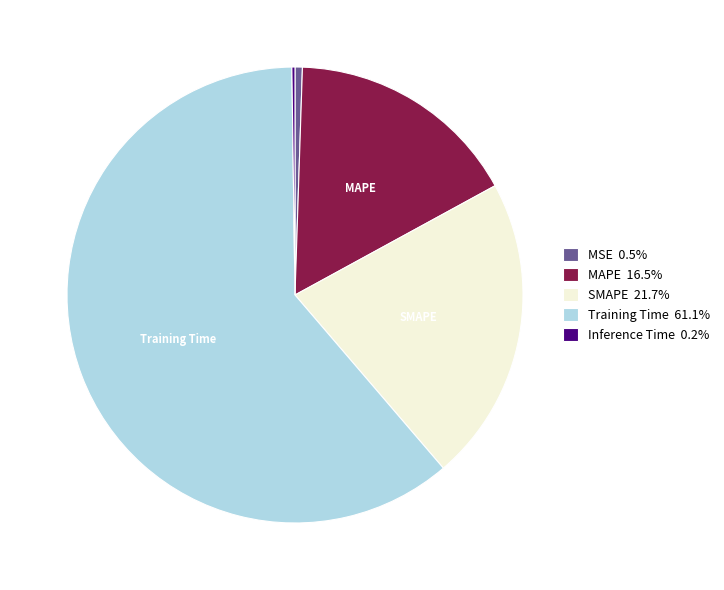

Is there a majority slice in this chart?

Yes